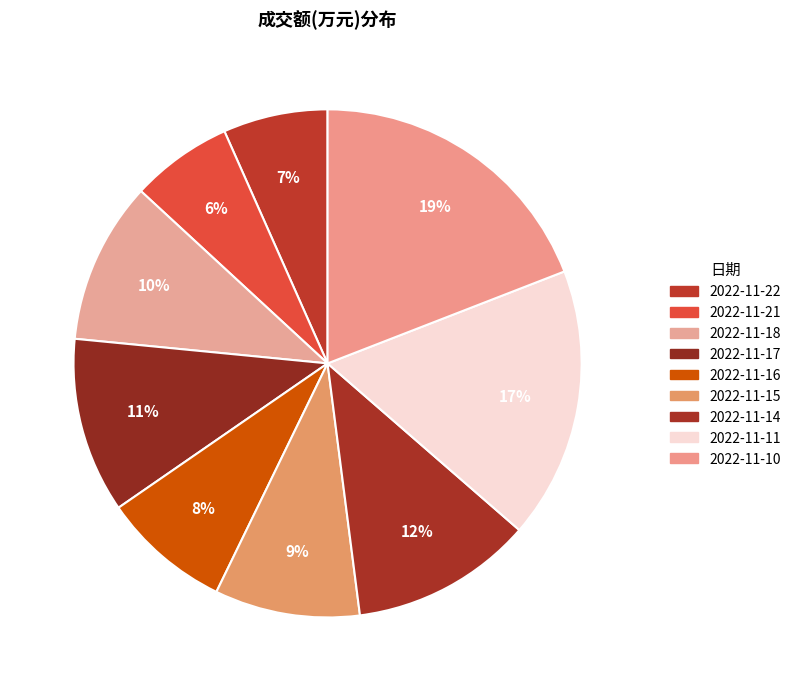

The 2022-11-15 slice represents 9% of the pie. True or false?

True